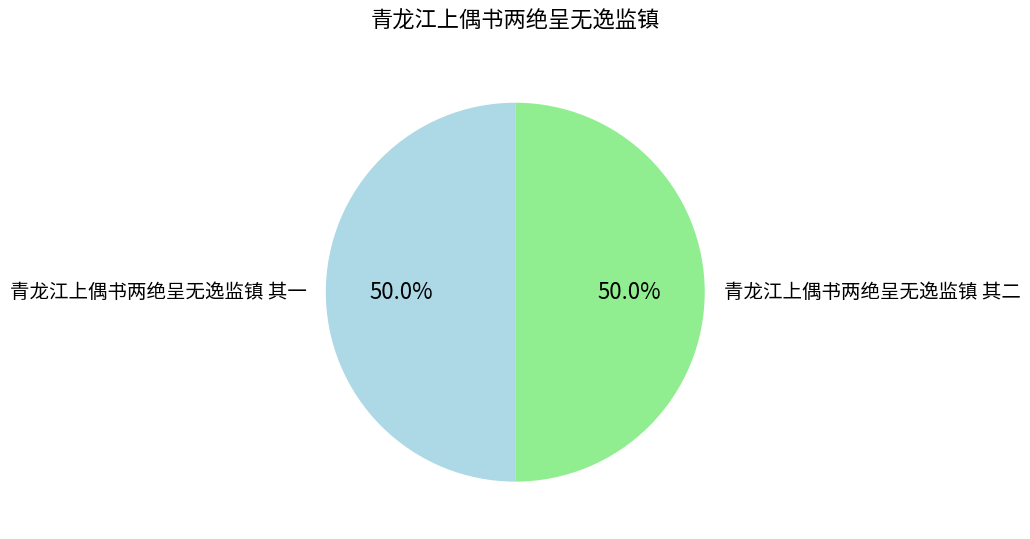

The 青龙江上偶书两绝呈无逸监镇 其一 slice represents 37% of the pie. True or false?

False